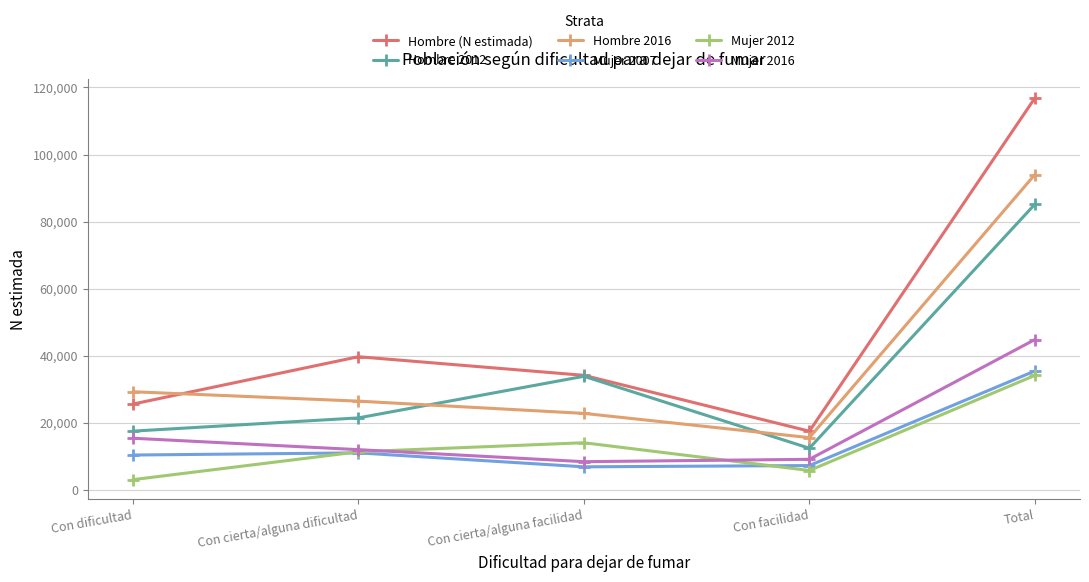

Where is the first local maximum for Mujer 2007?

Con cierta/alguna dificultad